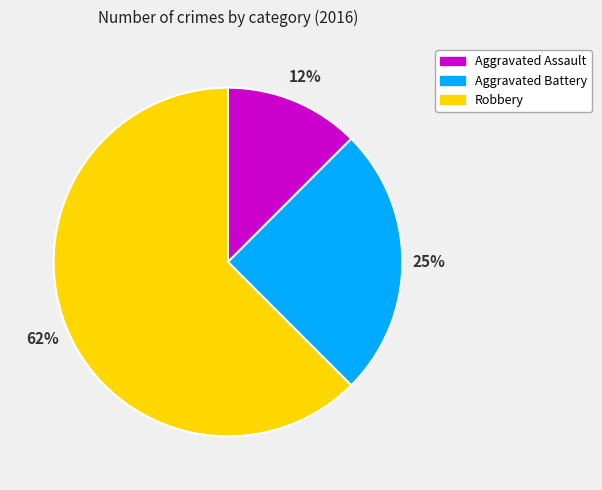

The Aggravated Battery slice represents 19% of the pie. True or false?

False